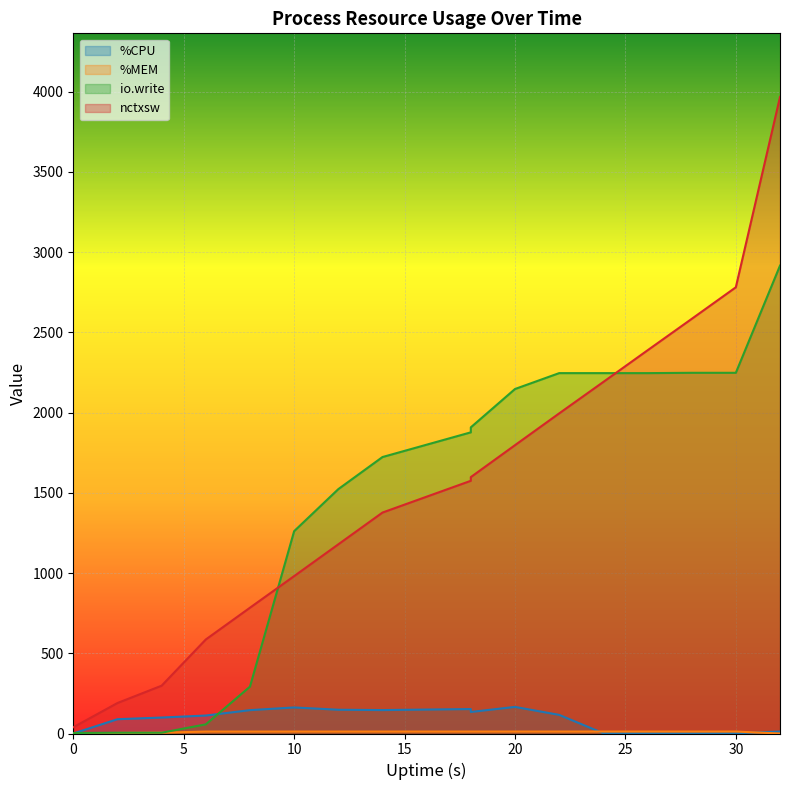

Which series has the largest total across all categories?

nctxsw